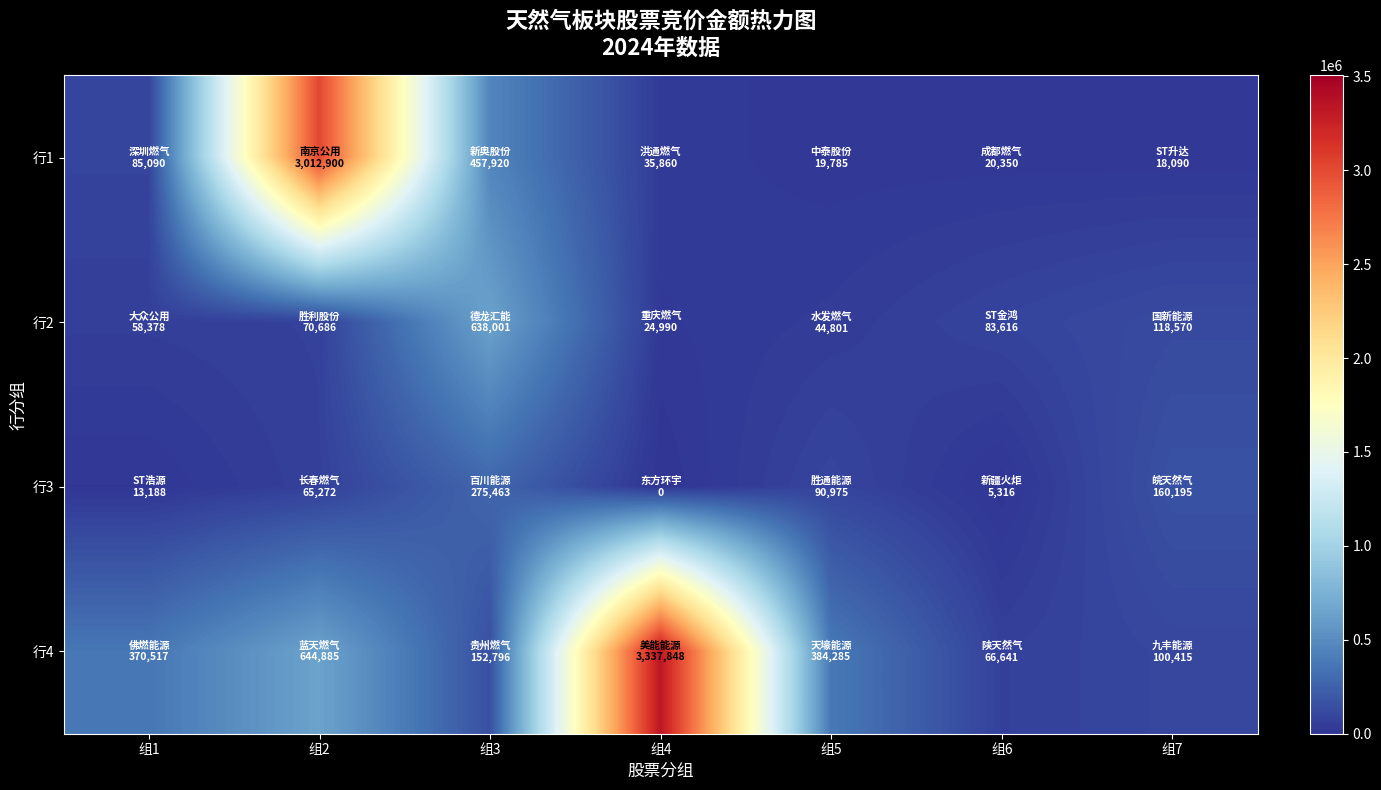

Reading right to left, what are all the values shown in this chart?

行1: 组7=18090	组6=20350	组5=19785	组4=35860	组3=457920	组2=3012900	组1=85090
行2: 组7=118570	组6=83616	组5=44801	组4=24990	组3=638001	组2=70686	组1=58378
行3: 组7=160195	组6=5316	组5=90975	组4=0	组3=275463	组2=65272	组1=13188
行4: 组7=100415	组6=66641	组5=384285	组4=3337848	组3=152796	组2=644885	组1=370517